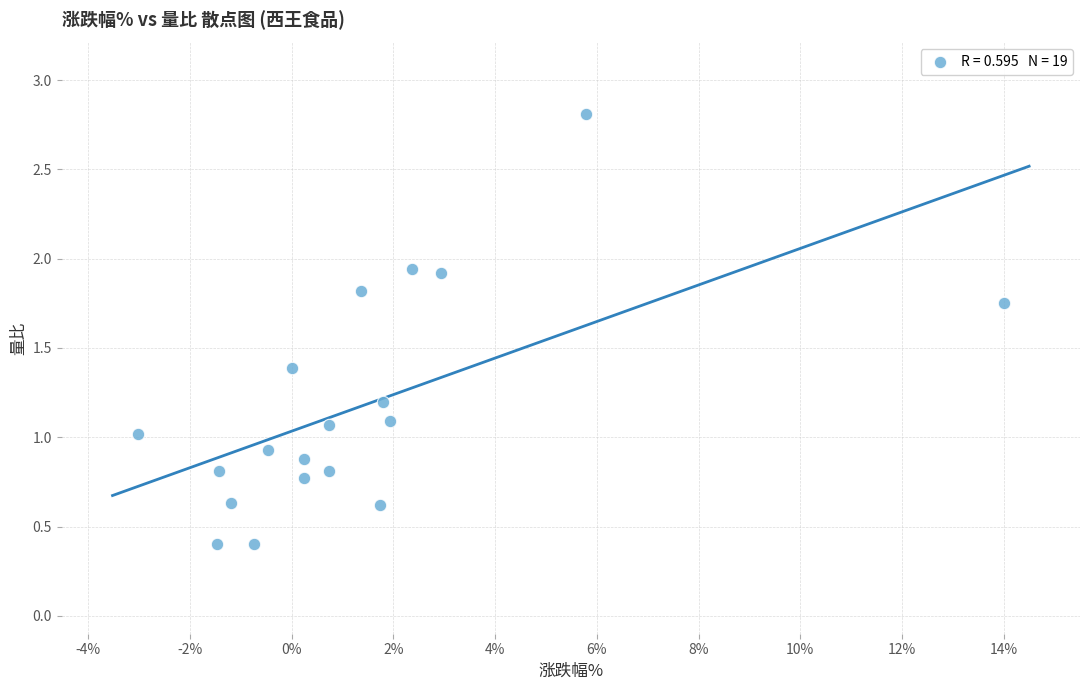

What is the range of Y values (max minus min)?

2.4